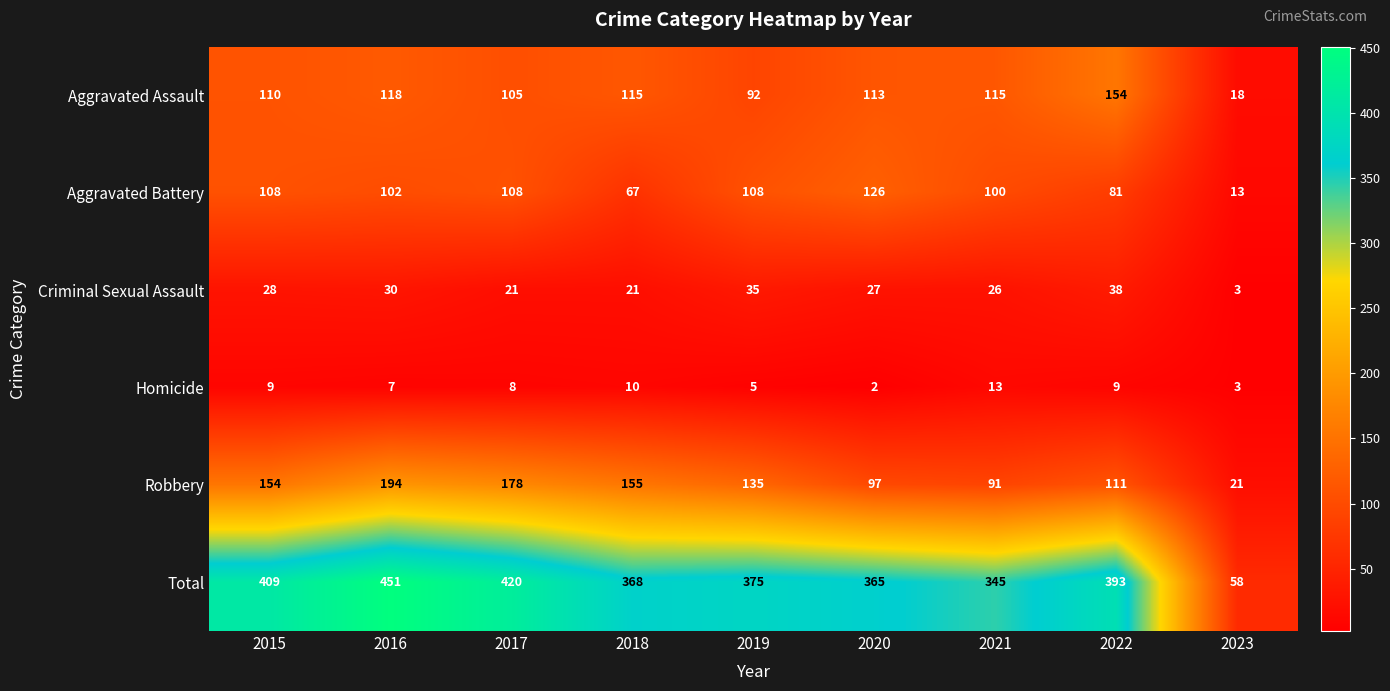

What is the total value across all series at 2022?

786